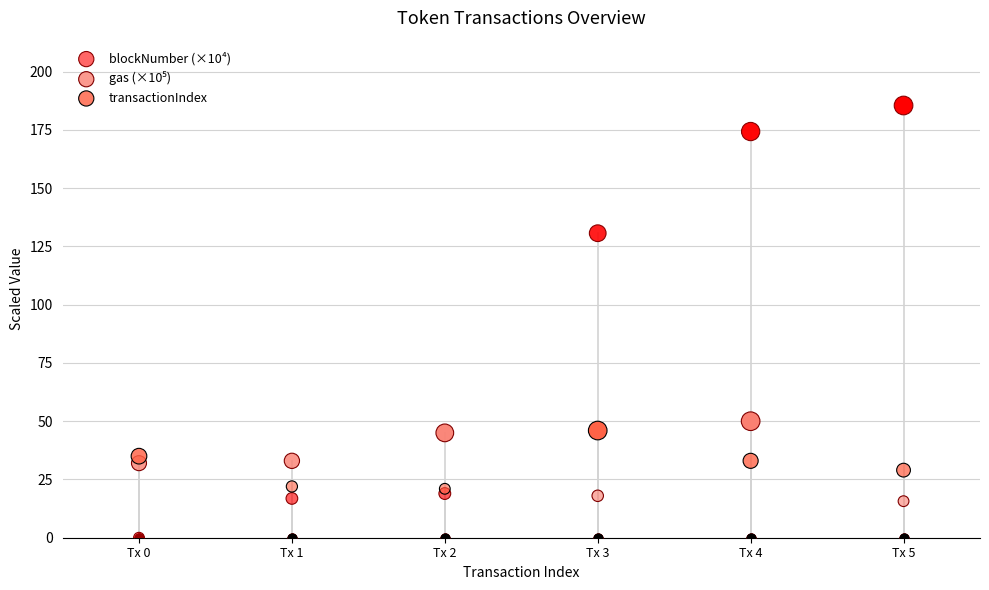

Which series has the largest Y range (max minus min)?

blockNumber (×10⁴)